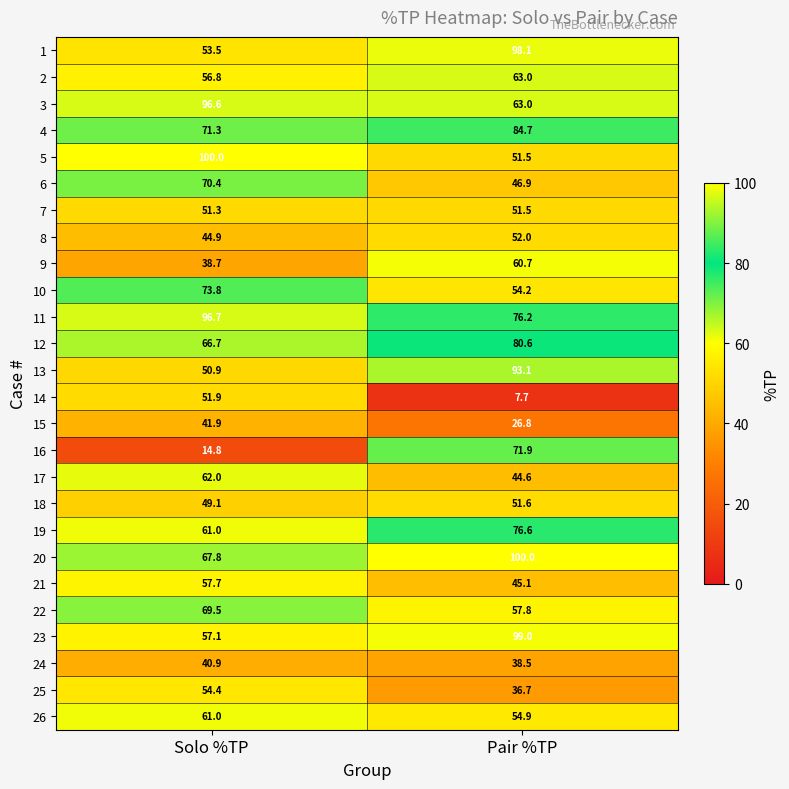

What is the sum of all 4 values?

156.0